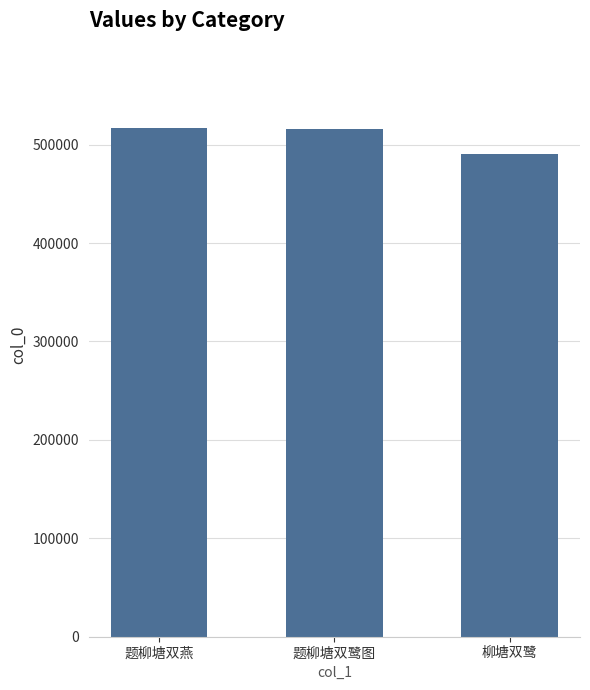

What is the ratio of the value at 题柳塘双鹭图 to the value at 题柳塘双燕?

1.0